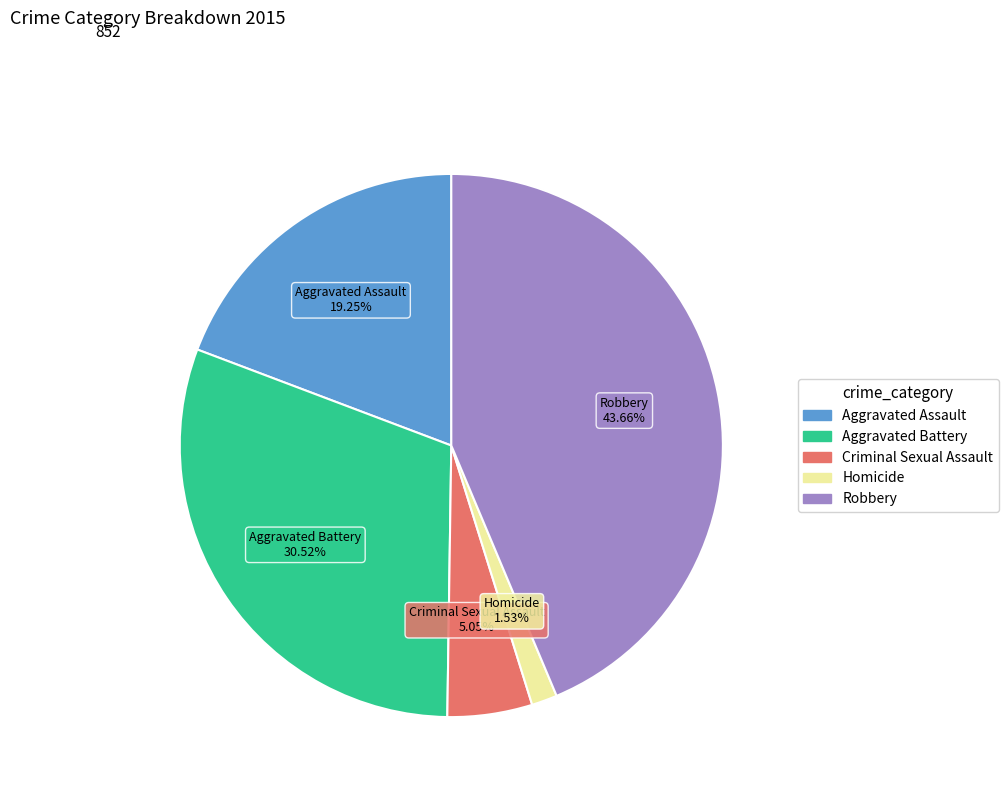

How many segments does this pie chart have?

5